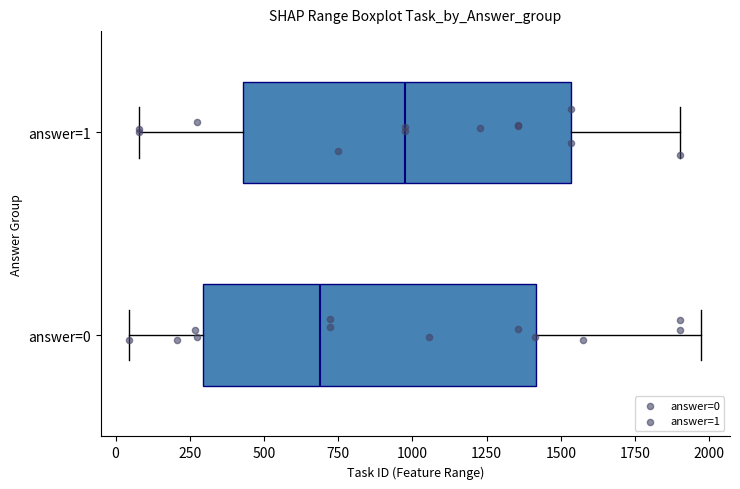

Which box has the furthest to the right median line?

answer=1